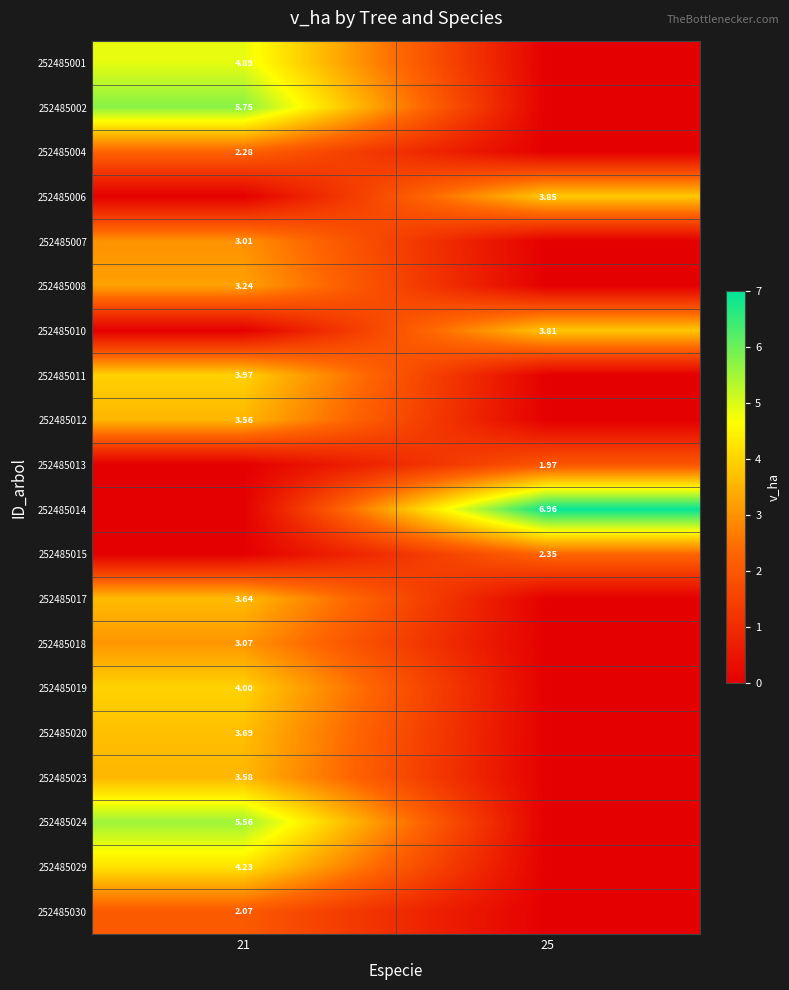

Is the value of 252485001 at 21 greater than the value of 252485023 at 21?

Yes